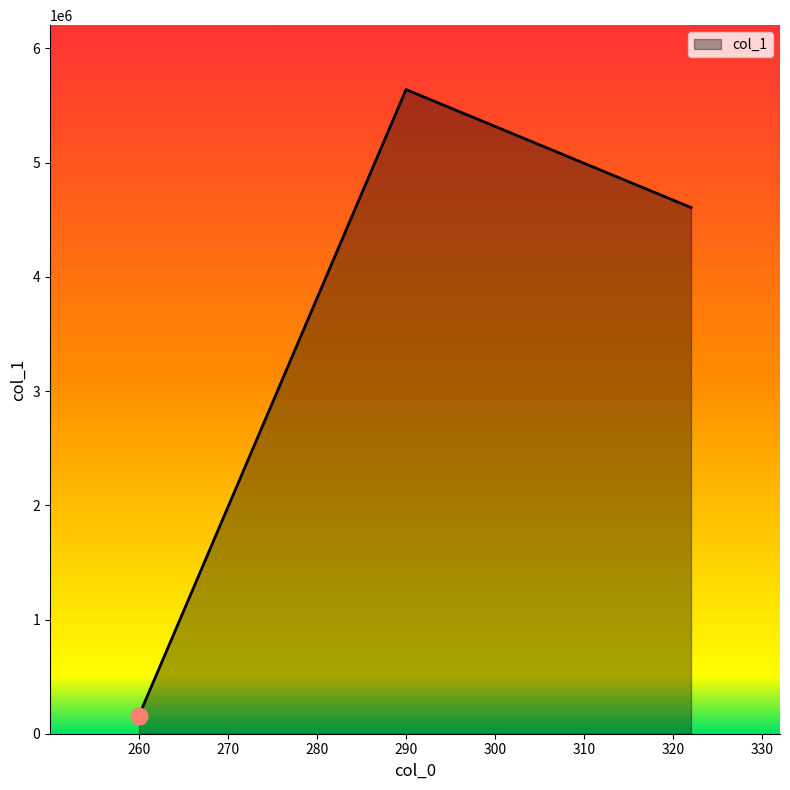

What is the greatest value displayed?

5639712.0